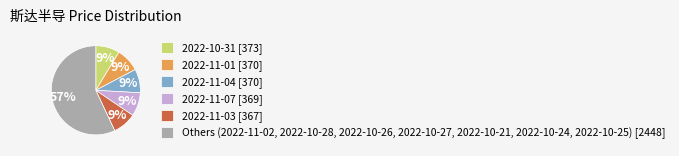

Does 2022-11-07 [369] account for over 50% of the chart?

No